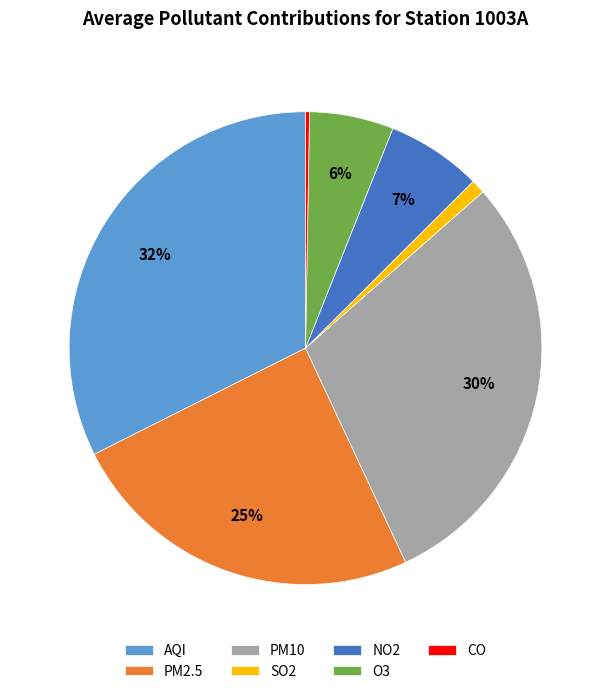

To the nearest percent, what is the average slice percentage?

14%